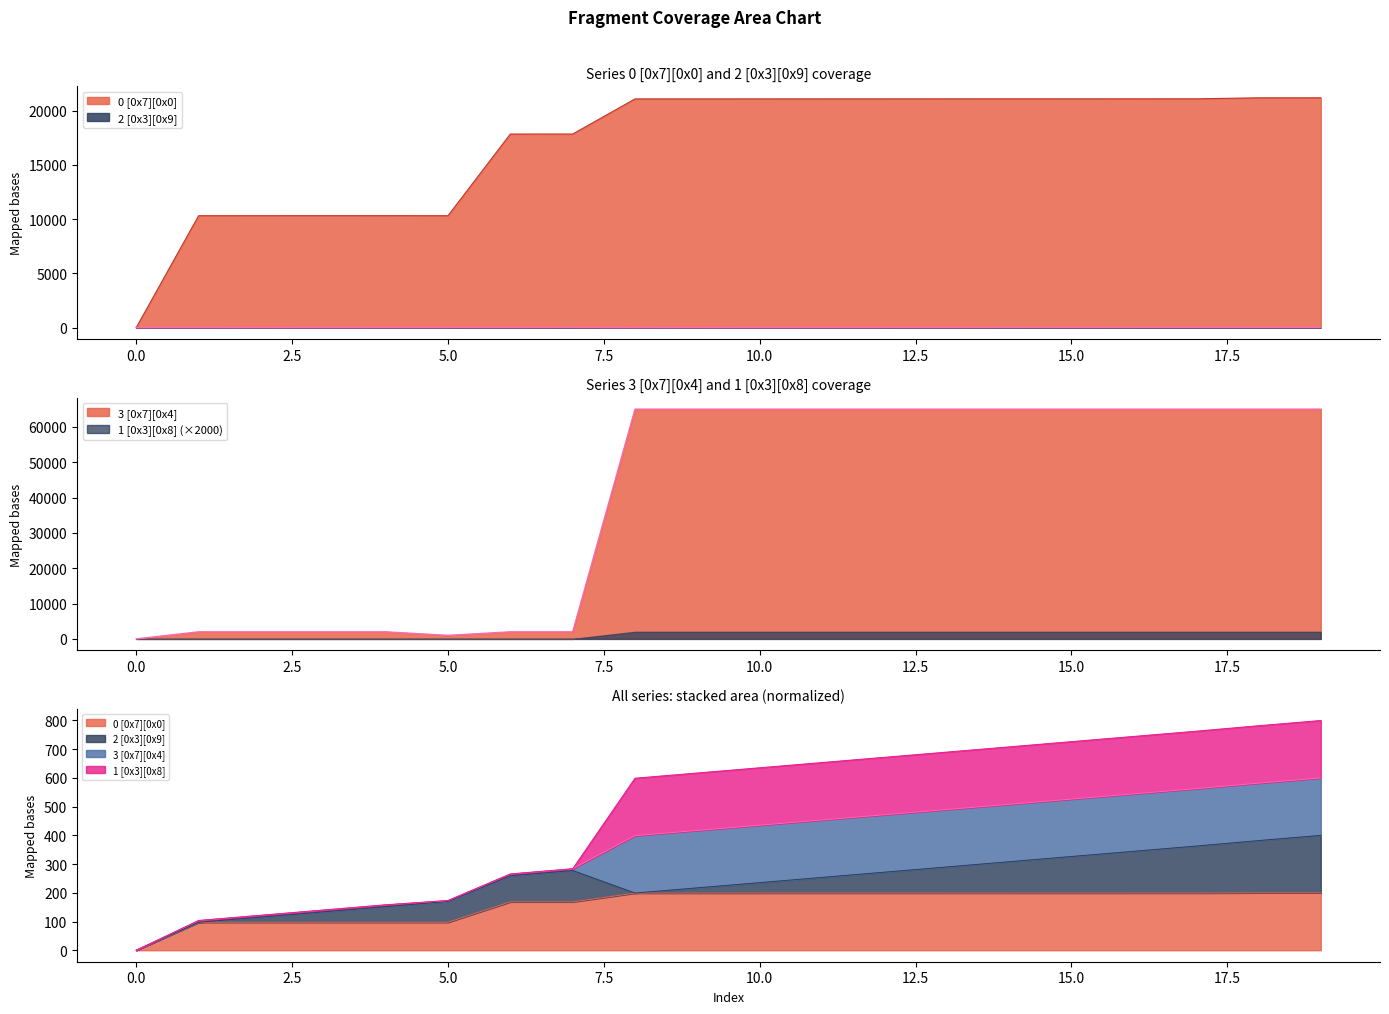

Which series changed the most between 4 and 5?

3 [0x7][0x4]